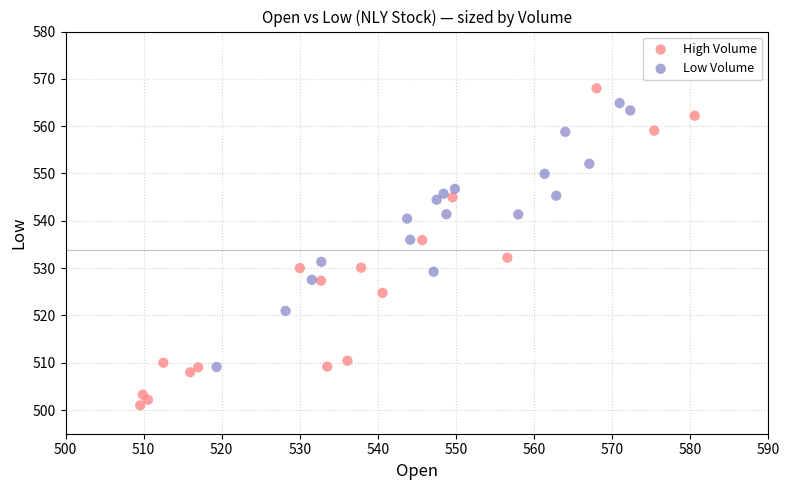

Which series has the widest spread of Y values?

High Volume